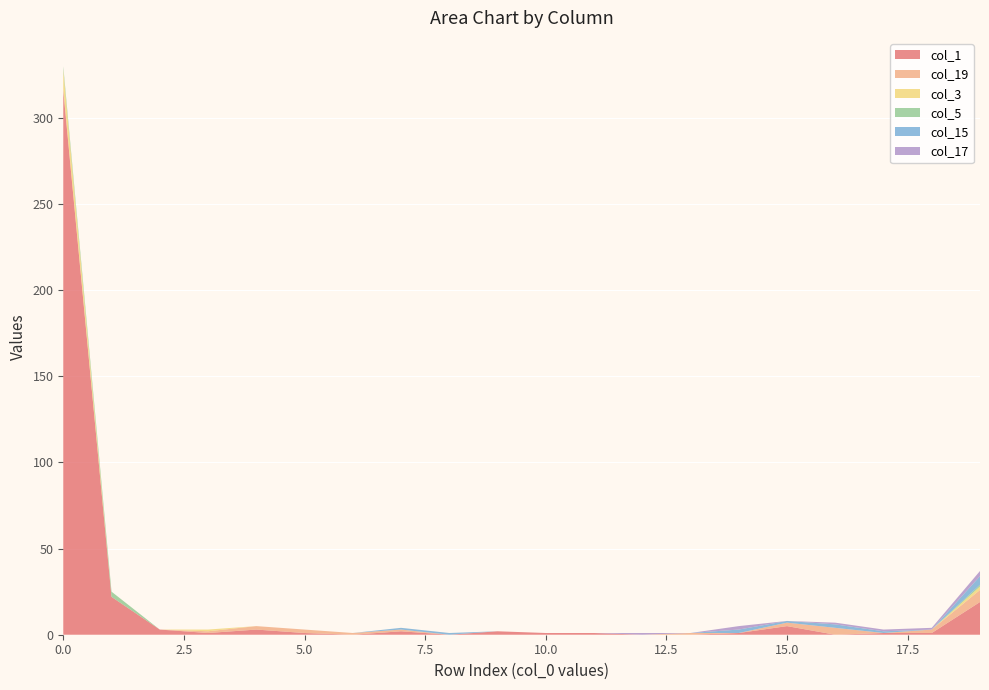

Reading left to right, what are all the values shown in this chart?

col_1: 0=316	1=22	2=3	3=1	4=3	5=1	6=0	7=2	8=0	9=2	10=1	11=1	12=0	13=0	14=1	15=5	16=0	17=1	18=1	19=19
col_19: 0=1	1=0	2=0	3=1	4=2	5=2	6=1	7=1	8=0	9=0	10=0	11=0	12=0	13=1	14=0	15=2	16=4	17=0	18=2	19=7
col_3: 0=11	1=0	2=0	3=1	4=0	5=0	6=0	7=0	8=0	9=0	10=0	11=0	12=0	13=0	14=0	15=0	16=0	17=0	18=0	19=2
col_5: 0=2	1=3	2=0	3=0	4=0	5=0	6=0	7=0	8=0	9=0	10=0	11=0	12=0	13=0	14=0	15=0	16=0	17=0	18=0	19=1
col_15: 0=0	1=0	2=0	3=0	4=0	5=0	6=0	7=1	8=1	9=0	10=0	11=0	12=0	13=0	14=2	15=1	16=2	17=1	18=0	19=5
col_17: 0=0	1=0	2=0	3=0	4=0	5=0	6=0	7=0	8=0	9=0	10=0	11=0	12=1	13=0	14=2	15=0	16=1	17=1	18=1	19=3